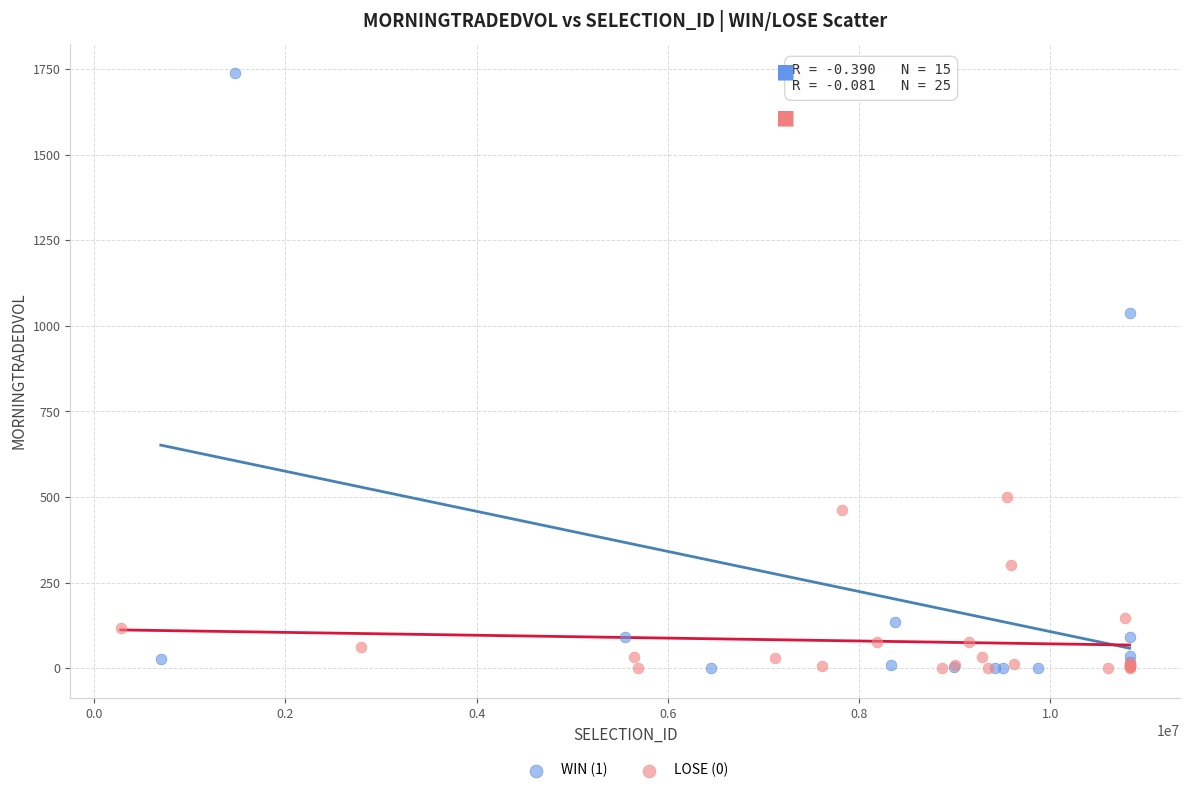

Which series reaches the maximum Y coordinate?

WIN (1)